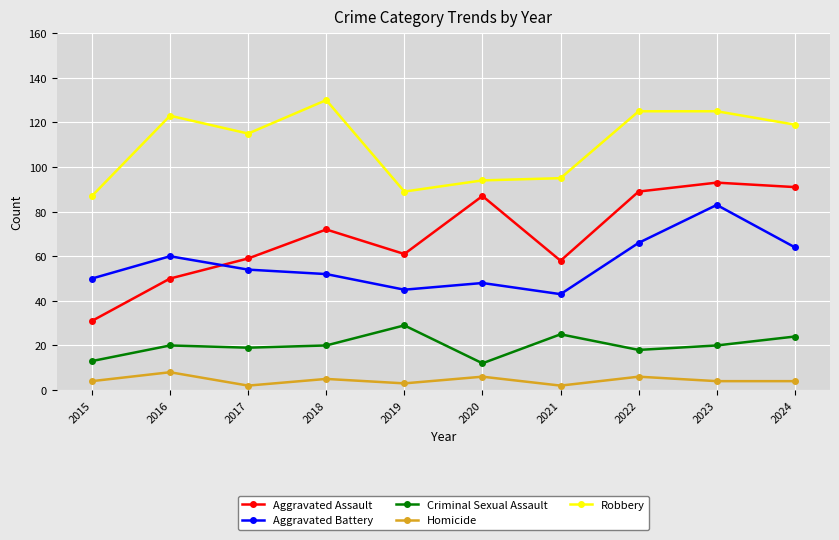

Where is the first local maximum for Robbery?

2016